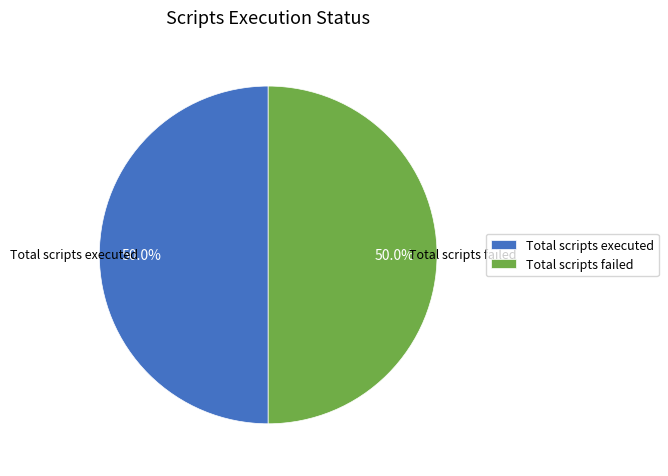

What is the ratio of the value at Total scripts failed to the value at Total scripts executed?

1.0